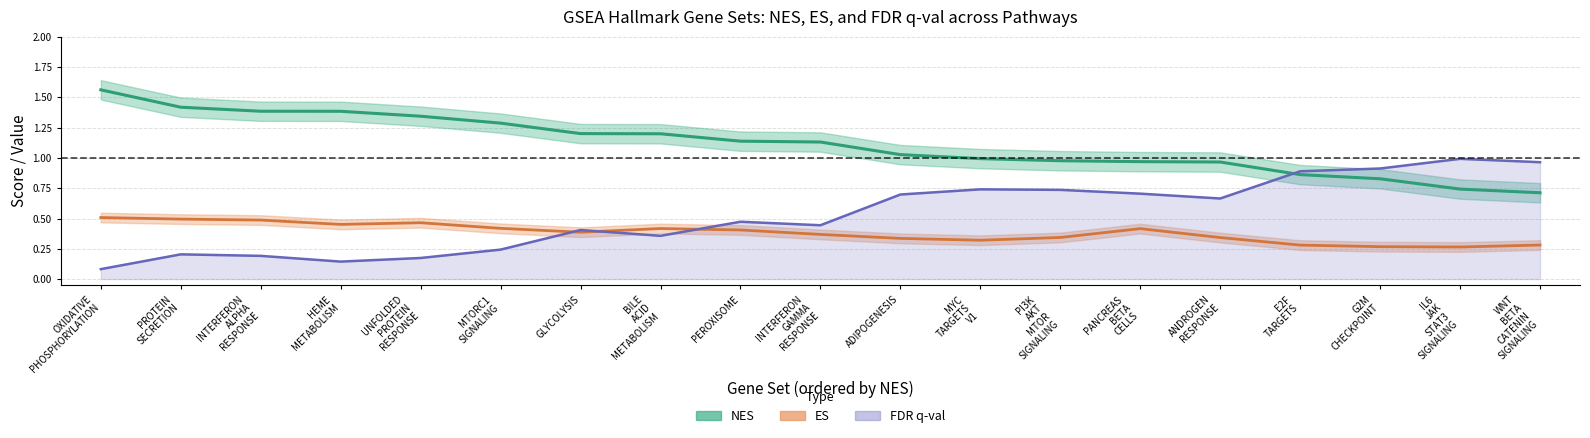

How many values in the NES series exceed 1?

11